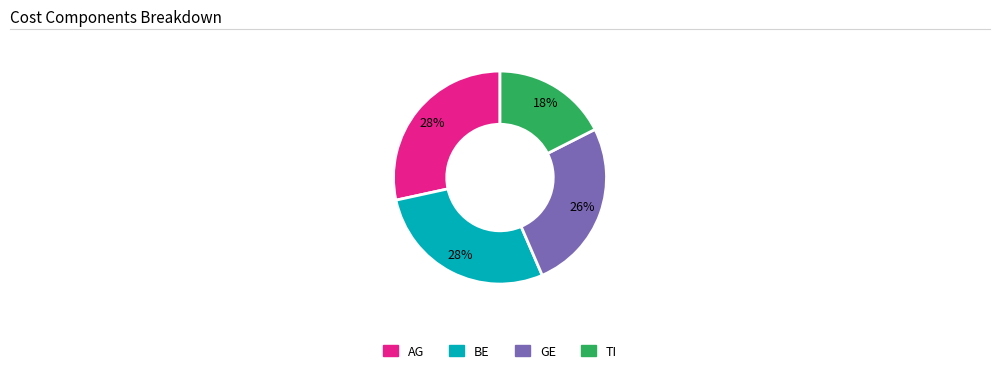

To the nearest percent, what is the average slice percentage?

25%